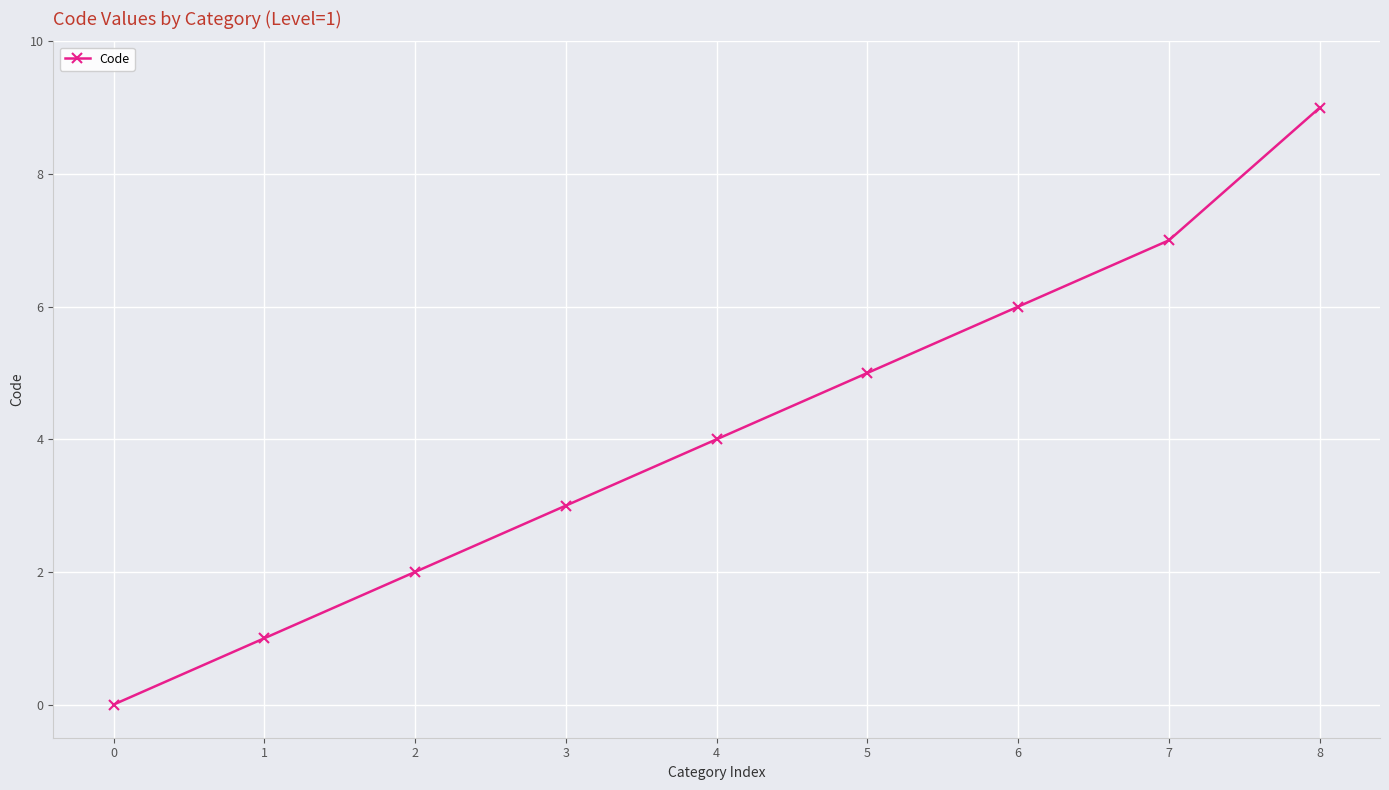

Reading left to right, transcribe all the data shown in this chart.

0=0	1=1	2=2	3=3	4=4	5=5	6=6	7=7	8=9